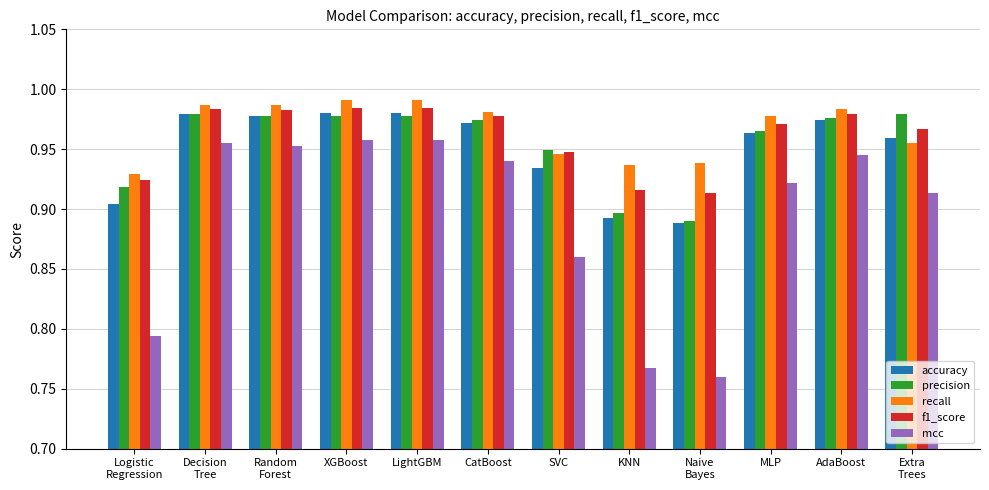

How many categories are shown in the chart?

12